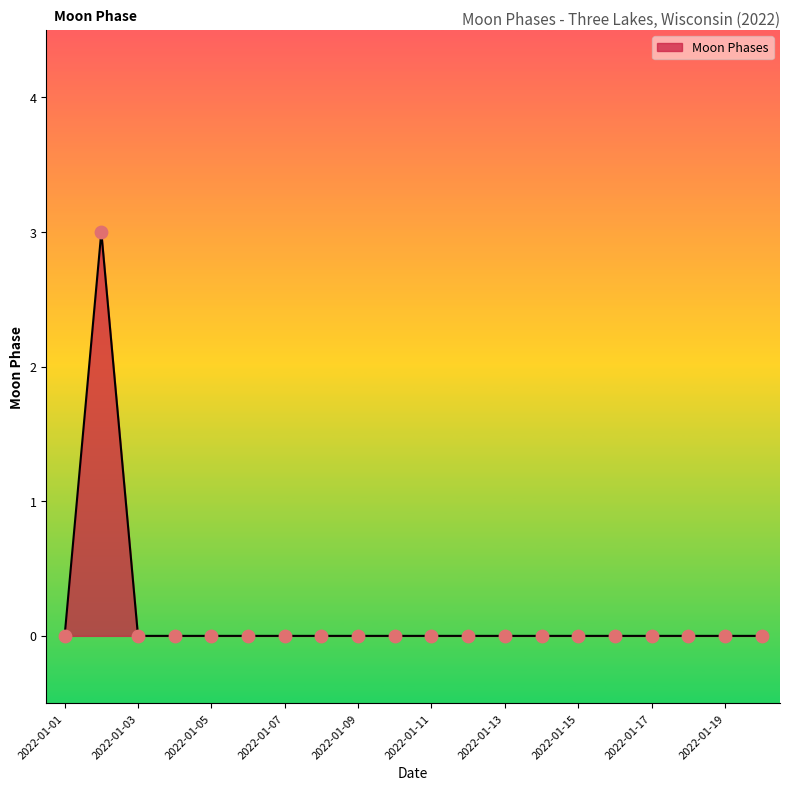

Which series has the largest total across all categories?

Moon Phases (line)